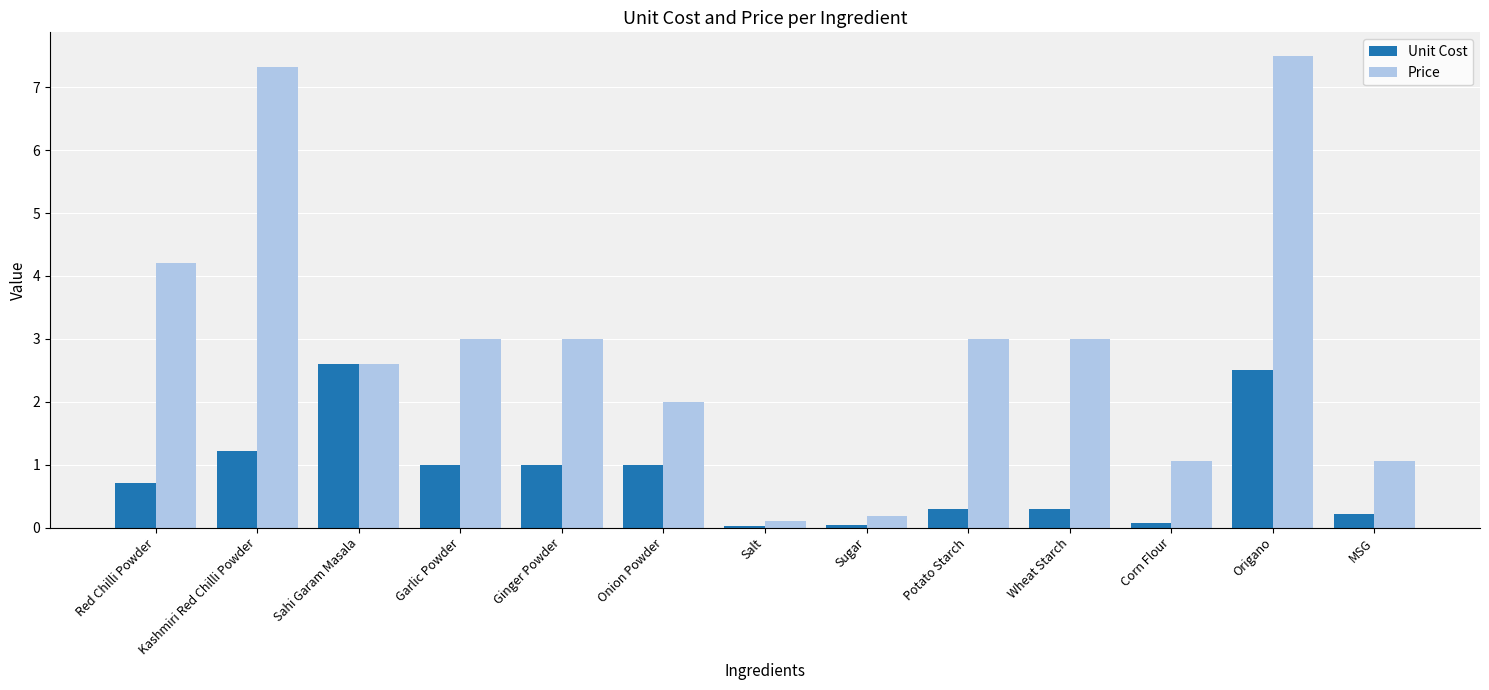

What is the sum of all Unit Cost values?

11.0